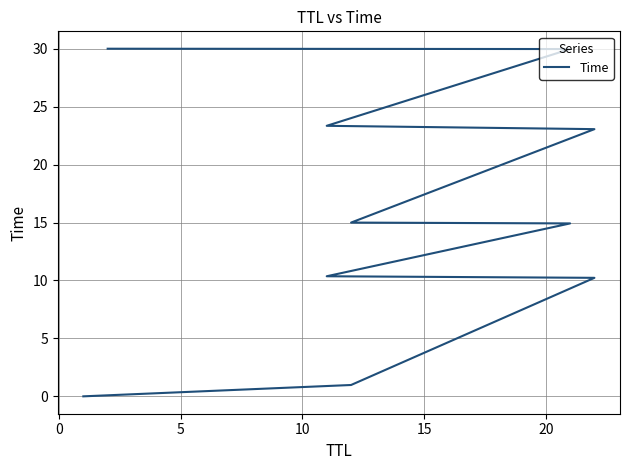

Does the chart have visible grid lines?

Yes